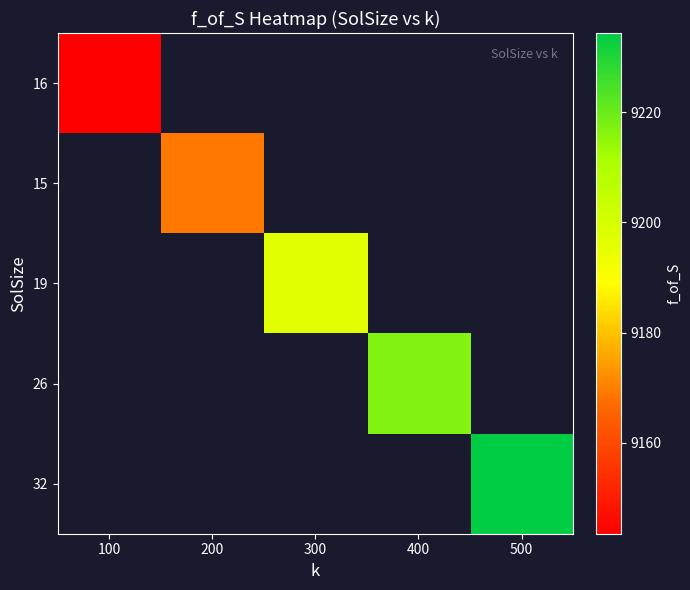

How many data points does each series have?

5